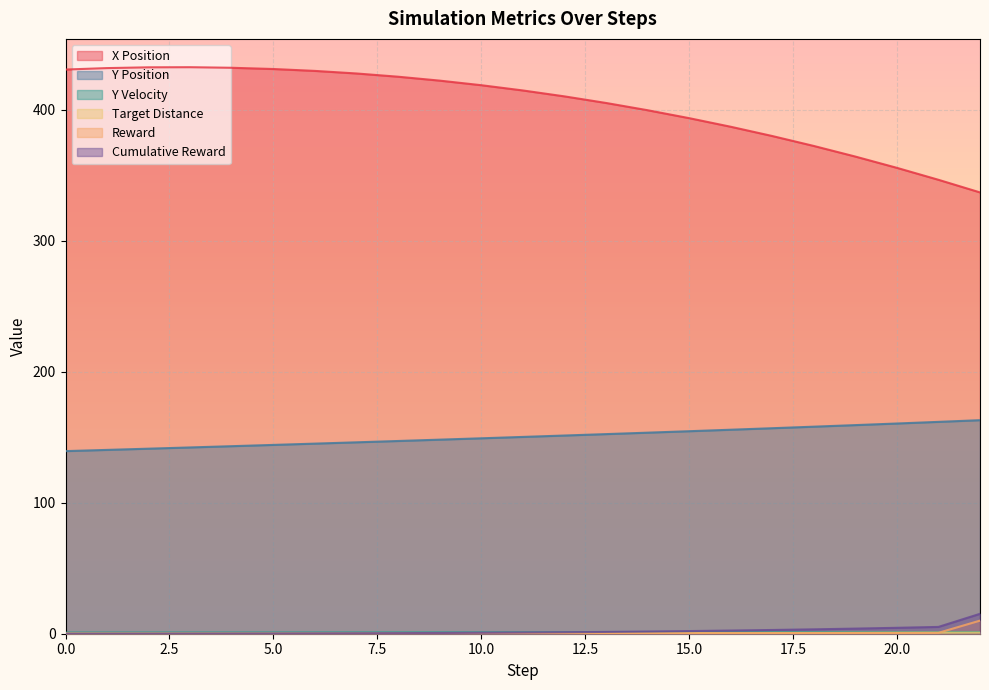

Between 3 and 13, which series saw the biggest shift?

x_position